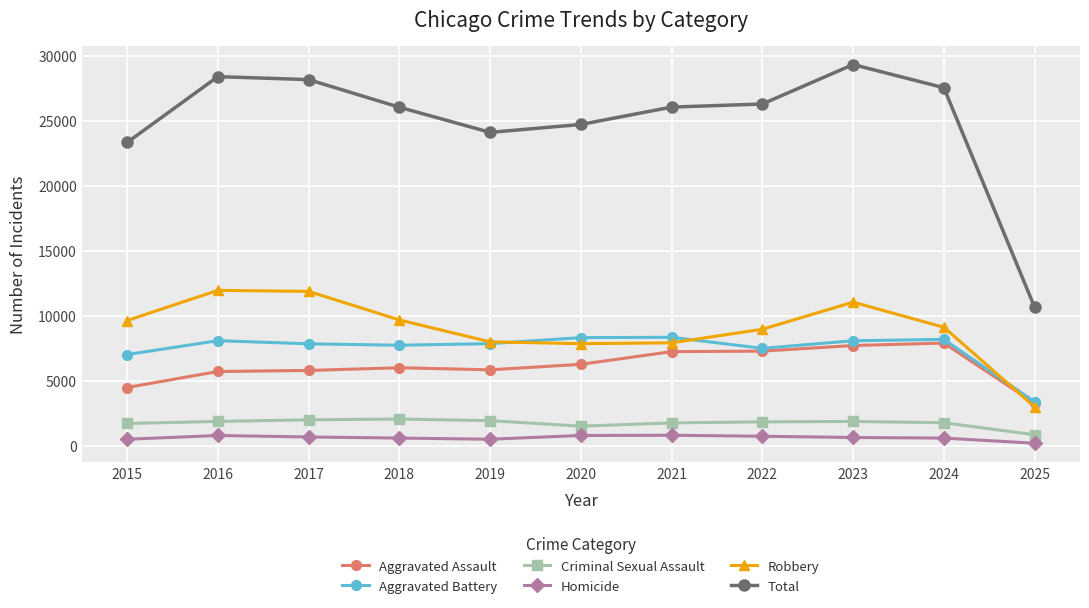

List the series in order of their peak value, highest first.

Total, Robbery, Aggravated Battery, Aggravated Assault, Criminal Sexual Assault, Homicide